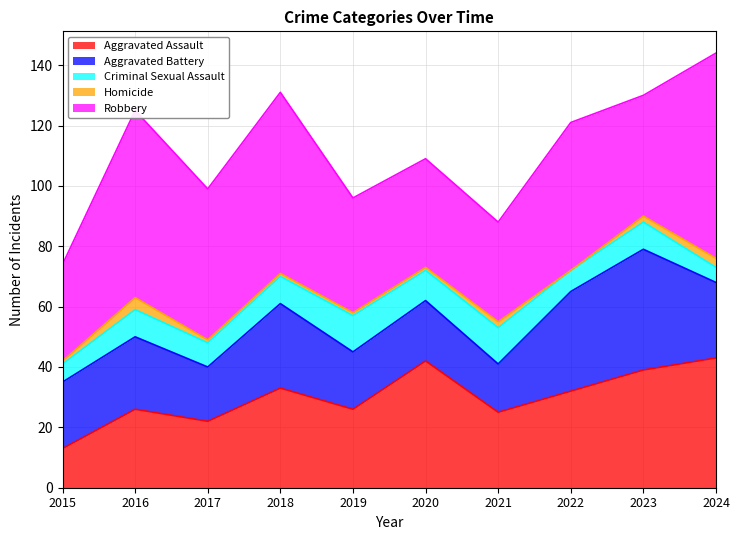

List the series in order of their peak value, highest first.

Robbery, Aggravated Assault, Aggravated Battery, Criminal Sexual Assault, Homicide